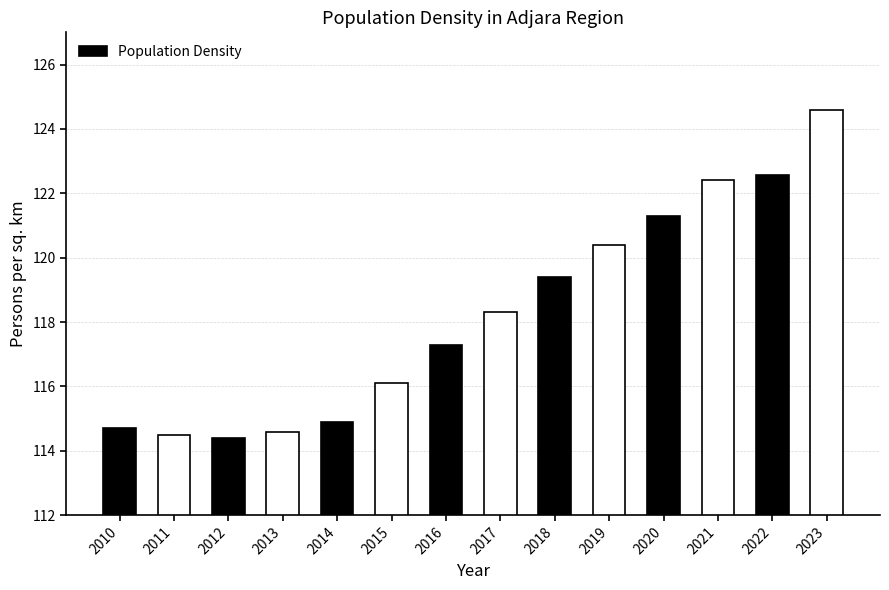

Does the chart contain stacked bars?

No